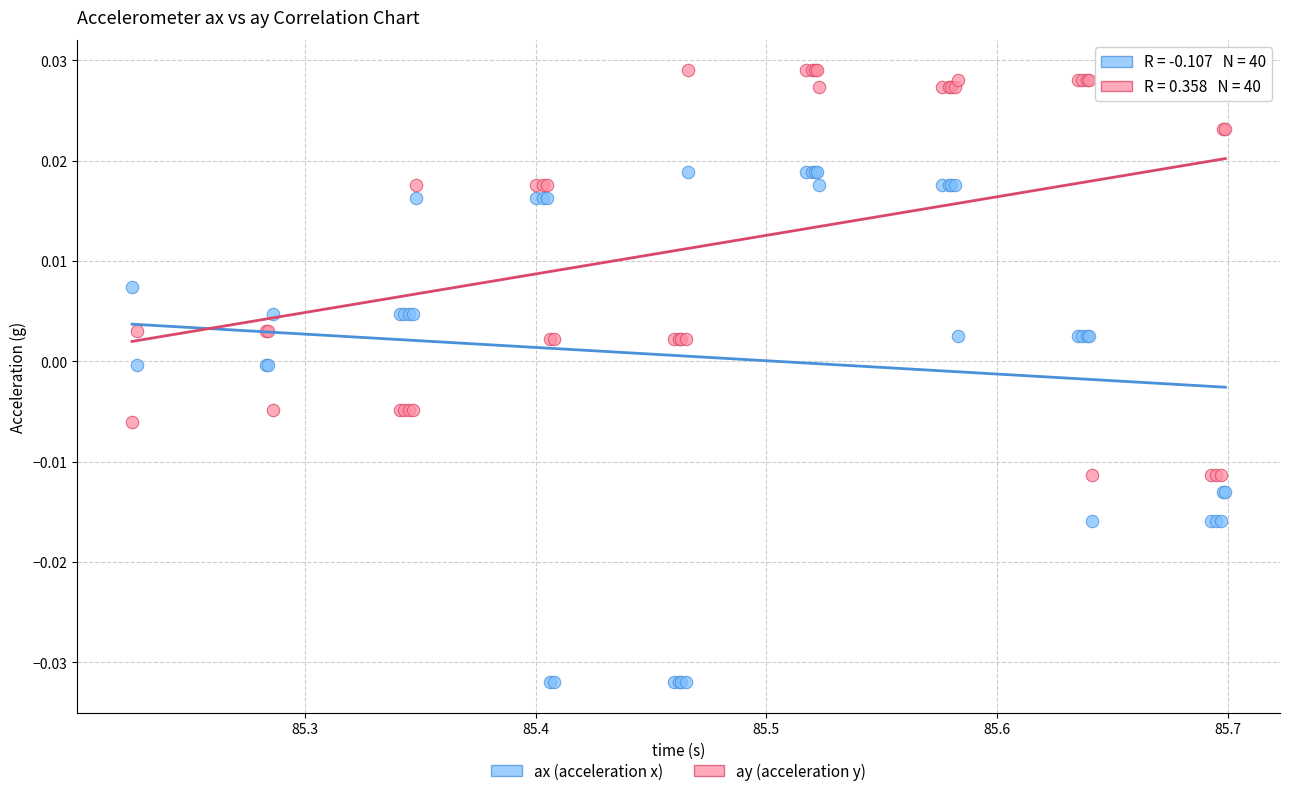

Which series reaches the maximum Y coordinate?

ay (acceleration y)